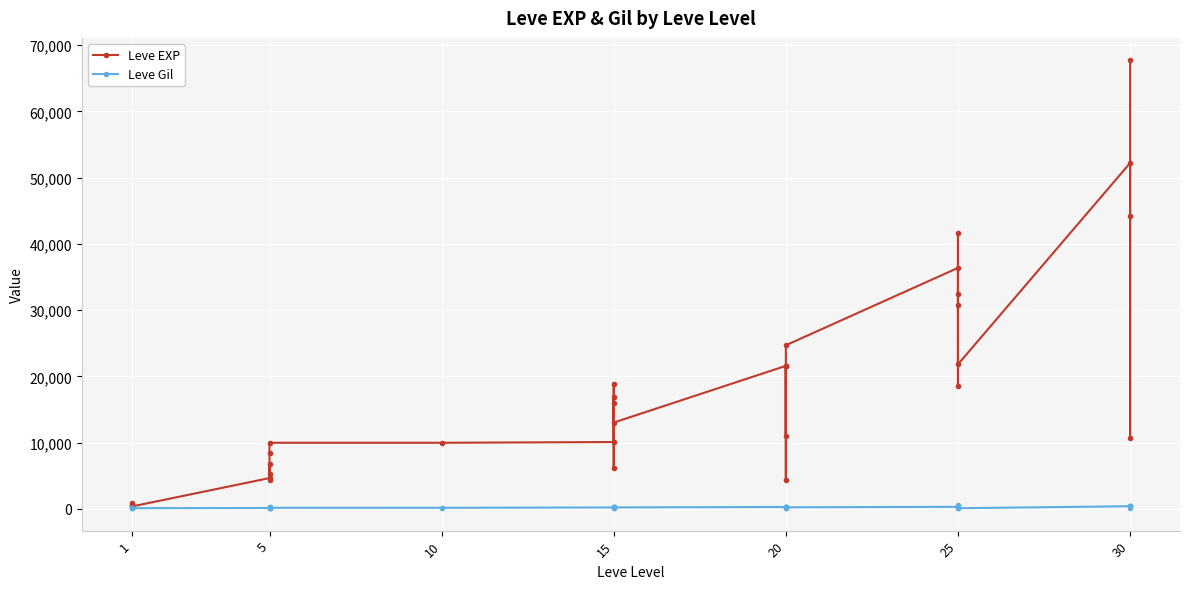

What is the value of the Leve Gil point at the 4th from the left?

140